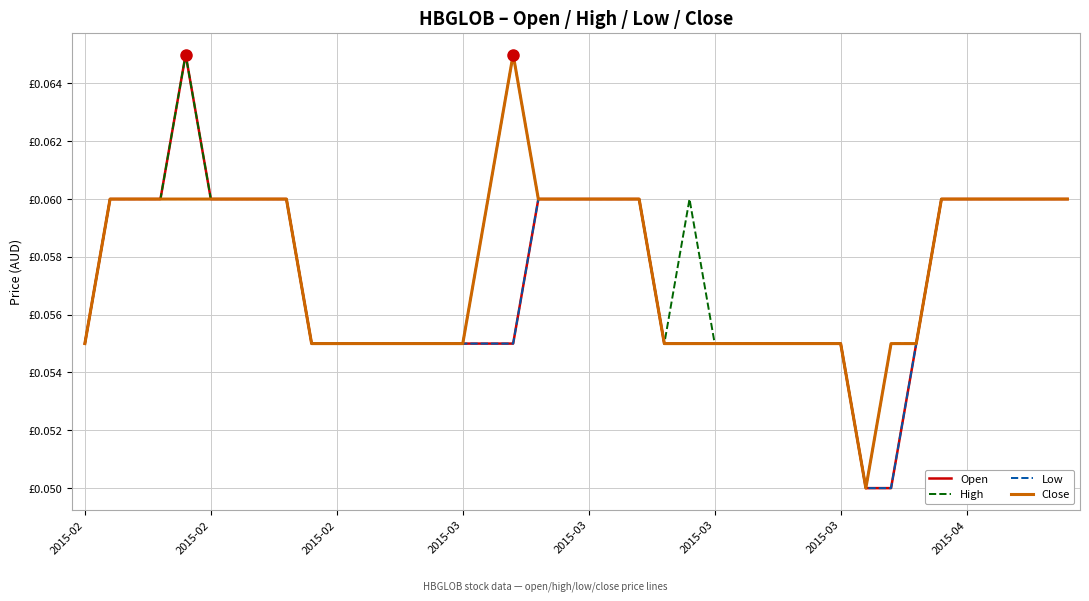

Which series has the largest total across all categories?

High